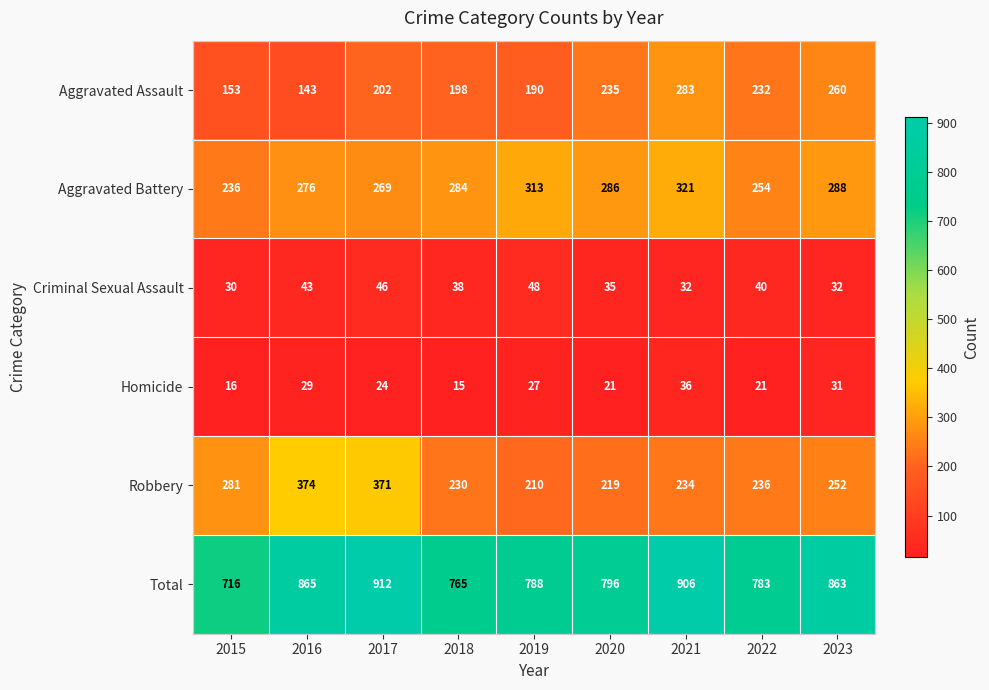

What value does the Aggravated Assault series have at 2017, to the nearest 5?

200